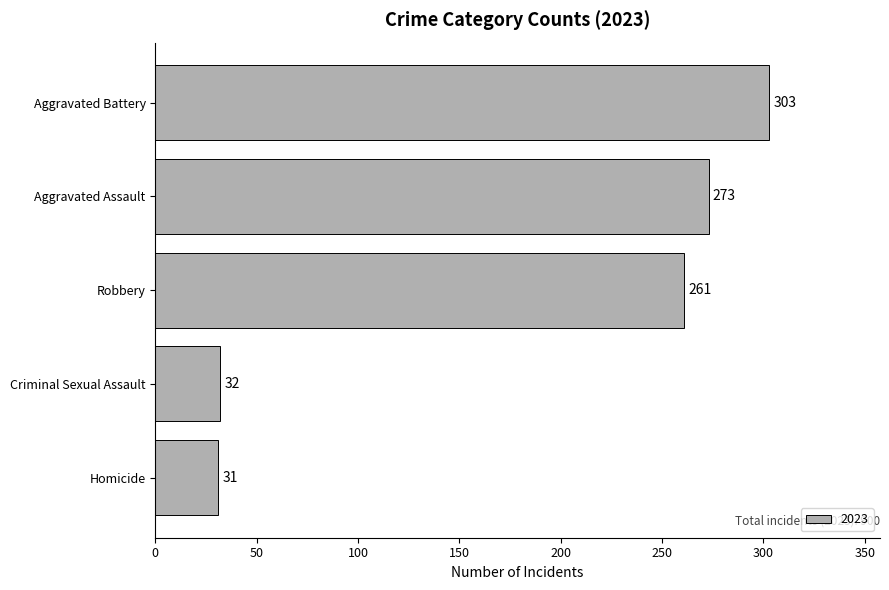

Where is the data nearest to the value 167?

Robbery